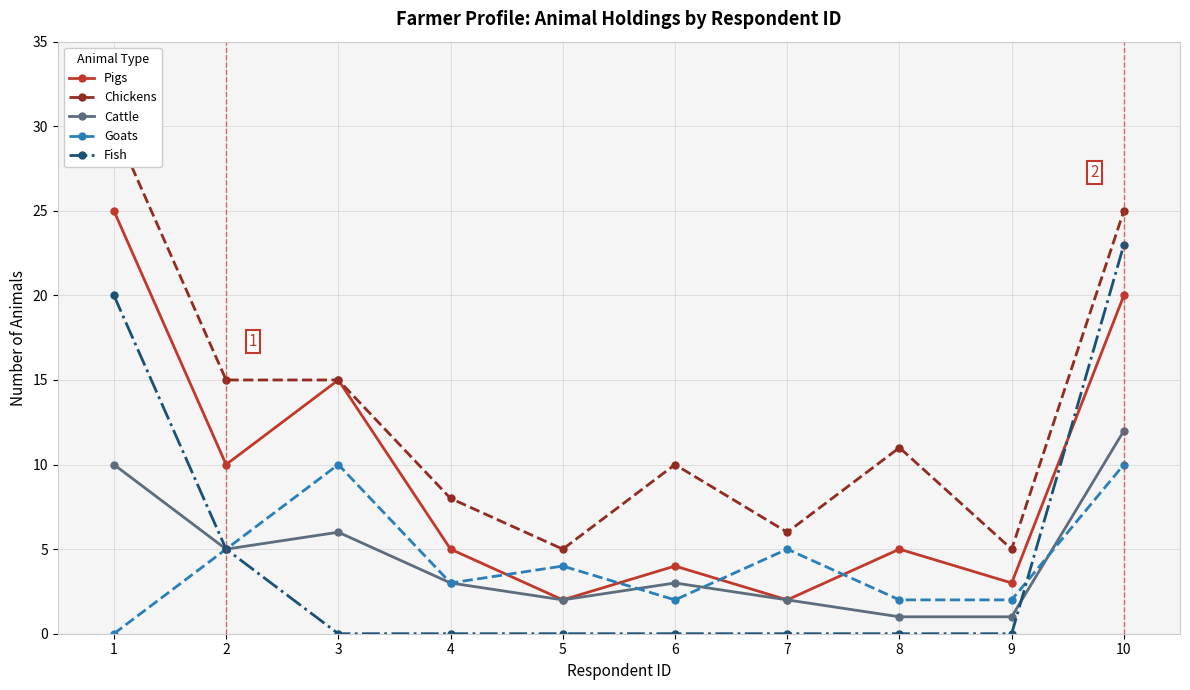

What is the sum of the Chickens values at 7 and 1?

36